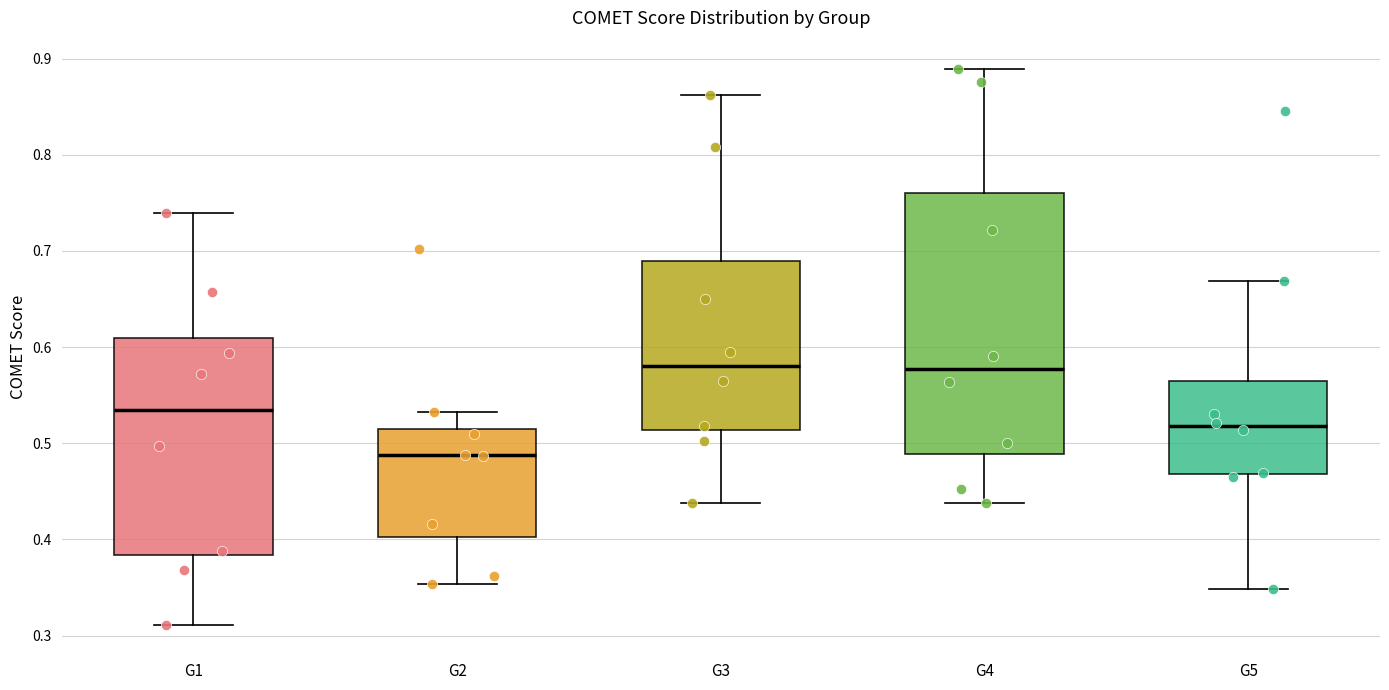

Reading left to right, read every box against the y-axis: the position of its median line, the range the box covers, and the ends of its whiskers. The values are not printed on the chart, so give them approximately, as read against the axis.

G1: median 0.53, box 0.38 to 0.61, whiskers 0.31 to 0.74
G2: median 0.49, box 0.40 to 0.52, whiskers 0.35 to 0.53
G3: median 0.58, box 0.51 to 0.69, whiskers 0.44 to 0.86
G4: median 0.58, box 0.49 to 0.76, whiskers 0.44 to 0.89
G5: median 0.52, box 0.47 to 0.56, whiskers 0.35 to 0.67